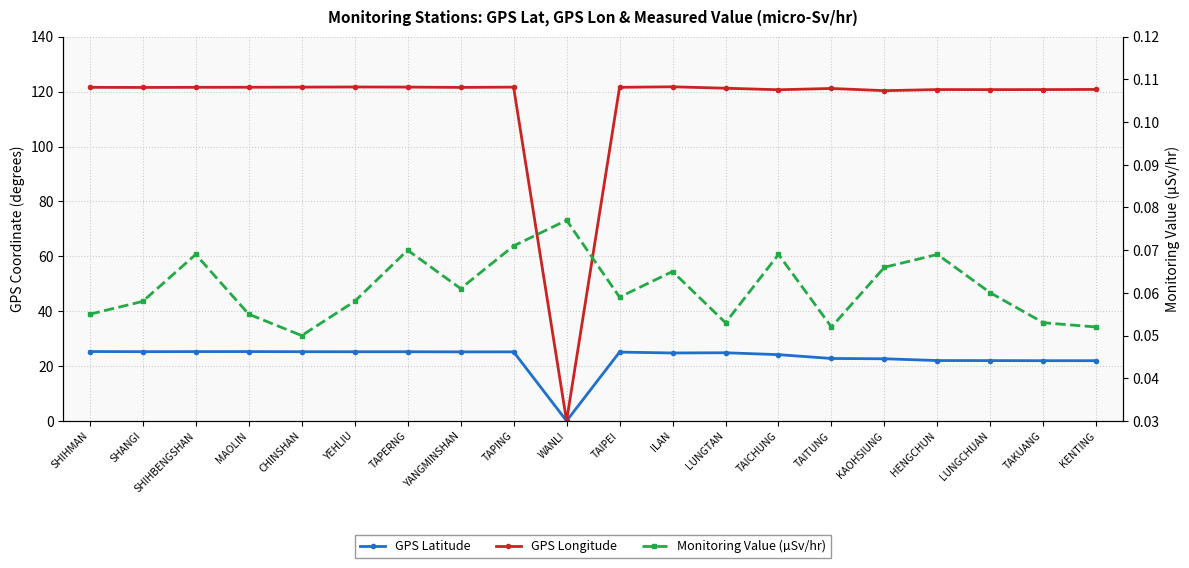

How many data points does each series have?

20